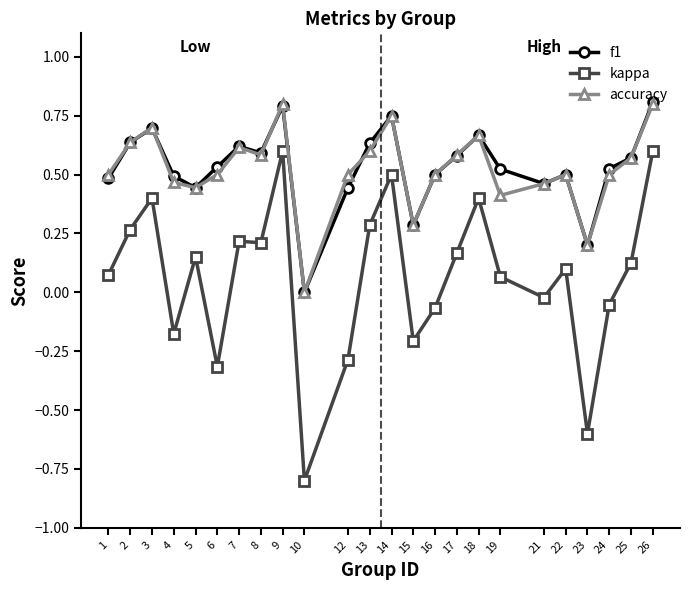

Is it true that accuracy equals 1.3 at 14?

False